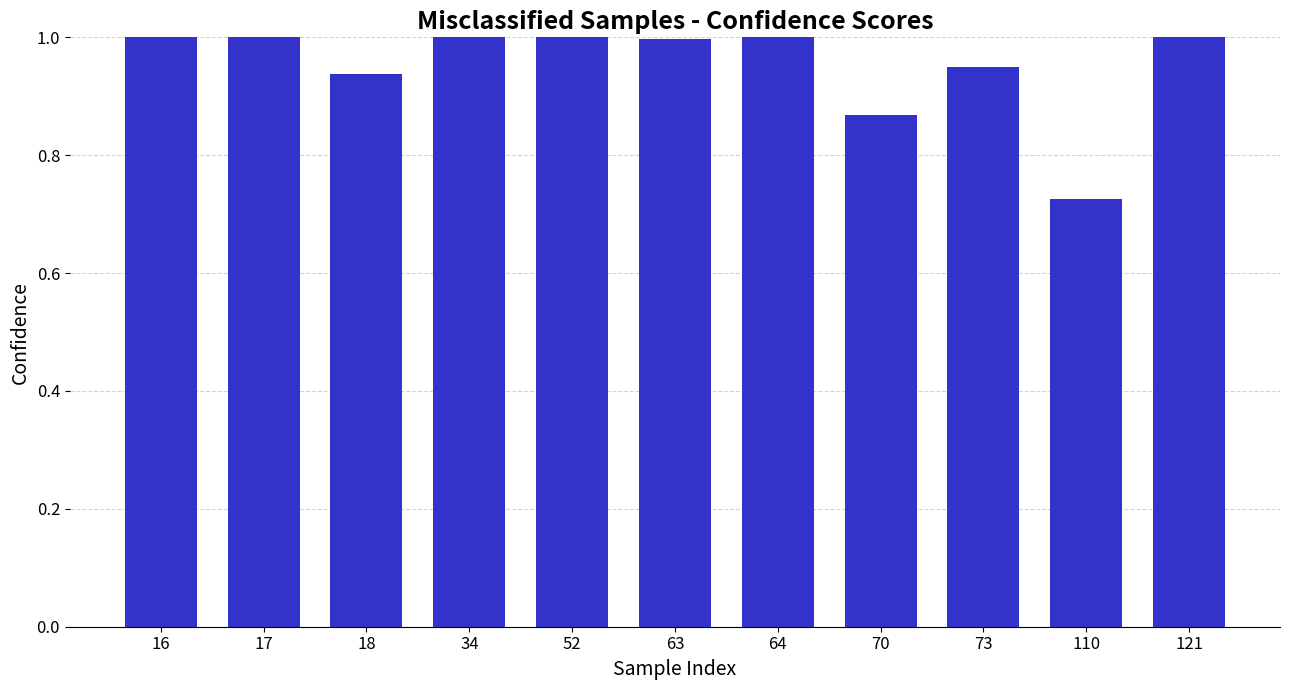

What is the difference between the second highest and minimum values?

0.3